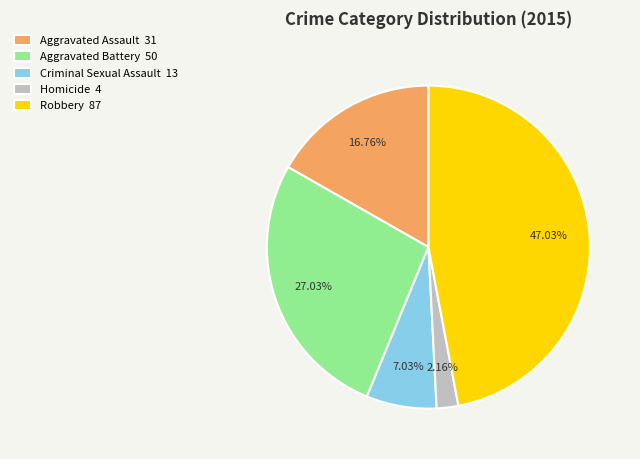

To the nearest percent, what percentage of the pie is Criminal Sexual Assault?

7%